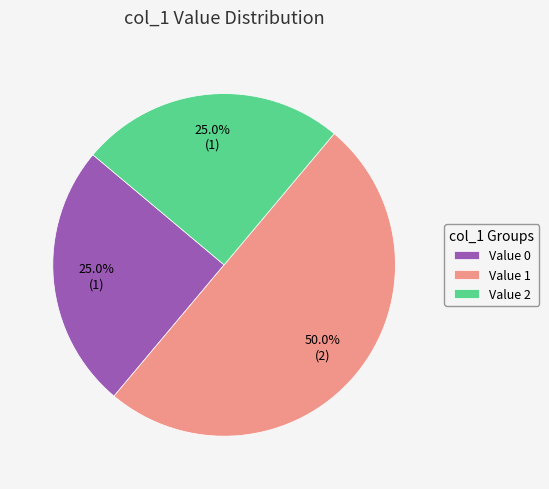

What is the largest slice in the pie chart?

Value 1